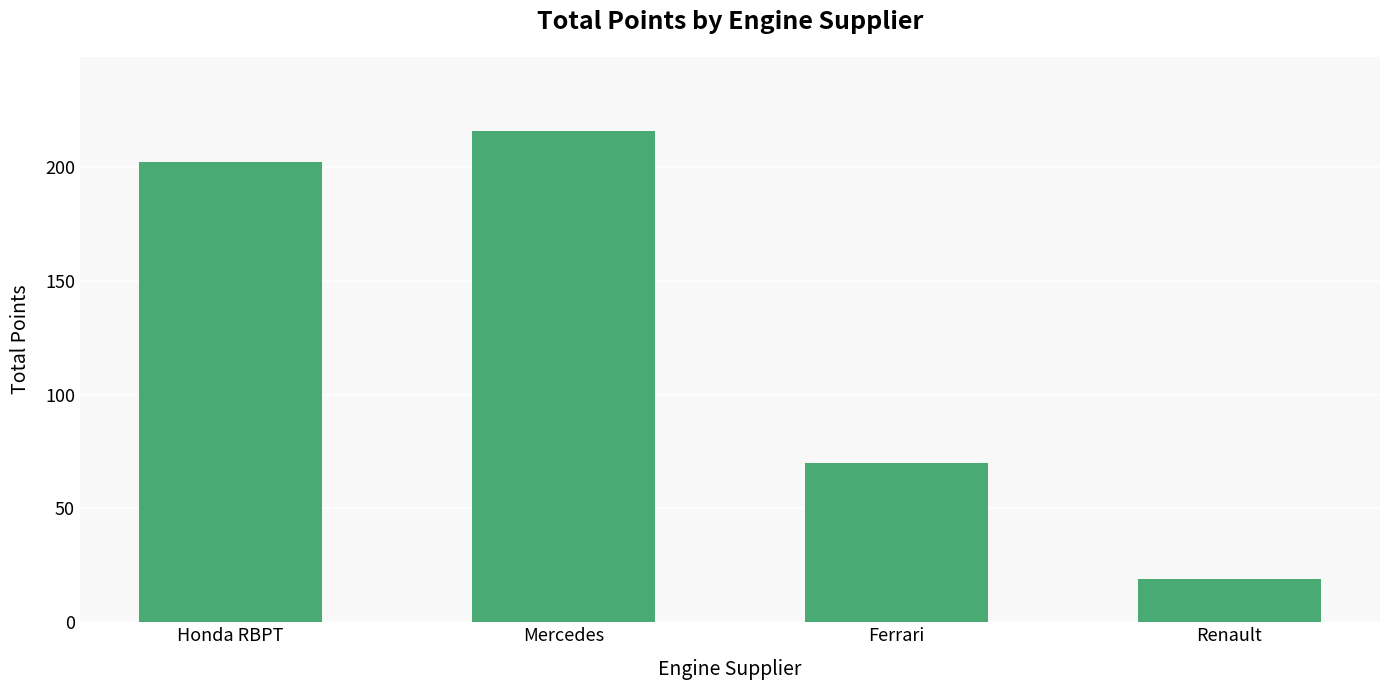

What is the sum of the values at Honda RBPT and Ferrari?

272